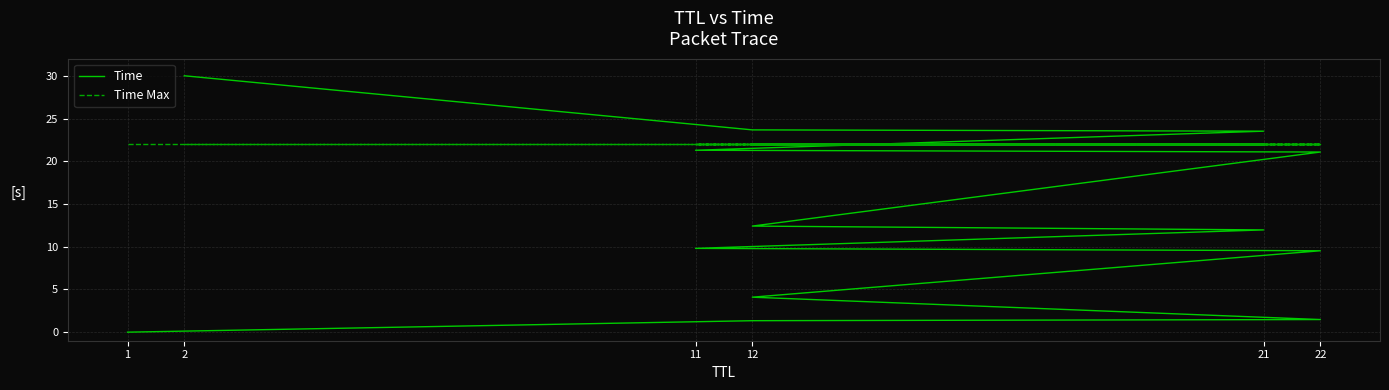

True or false: Time Max has a value of 10.2 at 12.

False